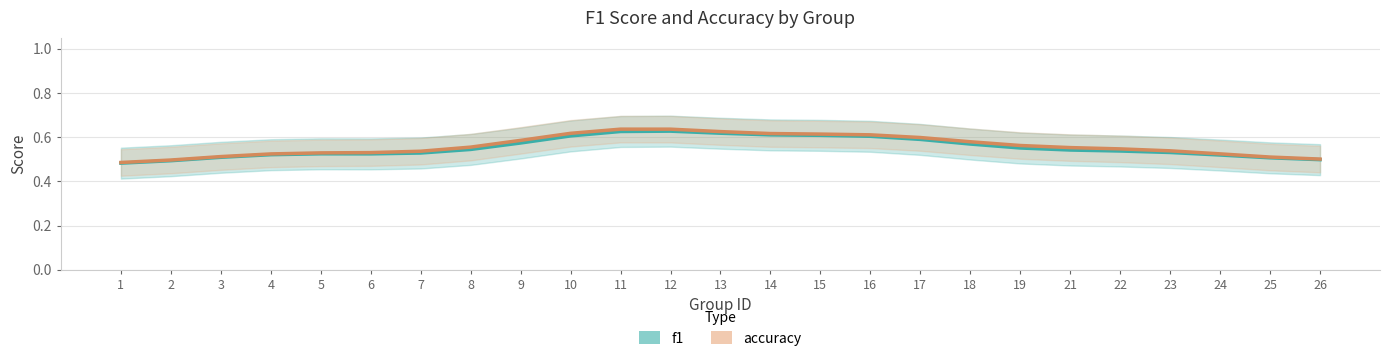

How many lines are shown in the chart?

2